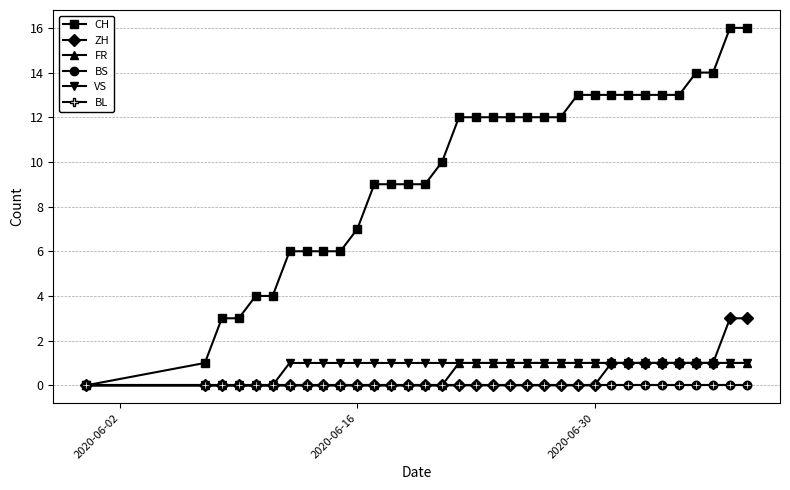

What is the difference between the maximum and minimum values in the VS series?

1